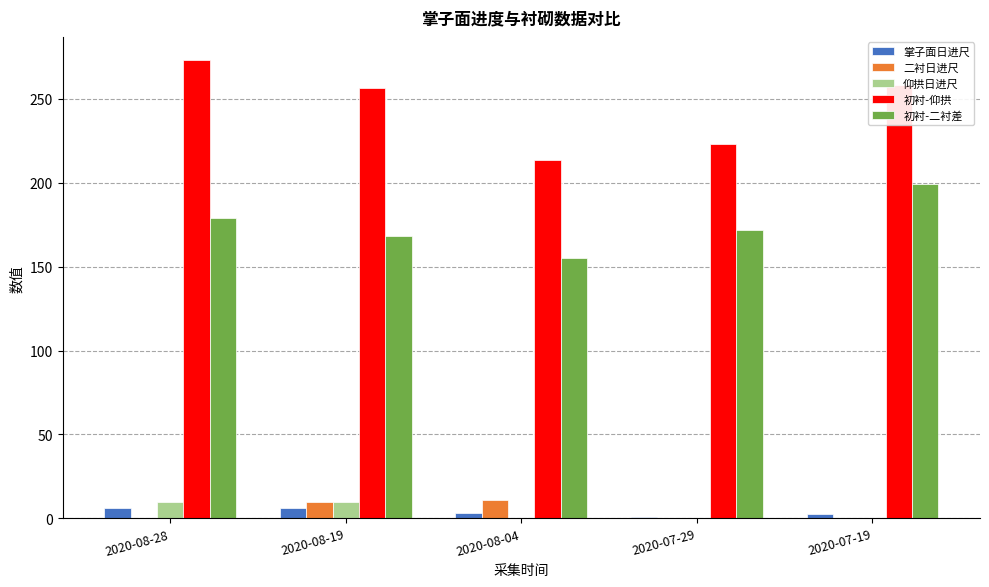

What is the sum of all 掌子面日进尺 values?

18.5